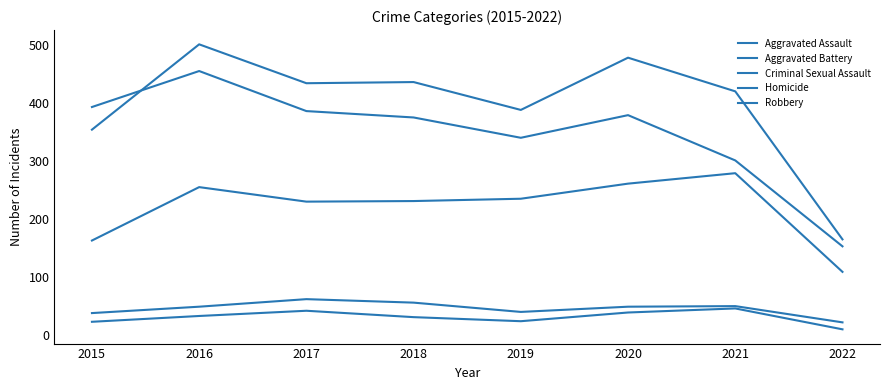

Where is the first local maximum for Criminal Sexual Assault?

2017